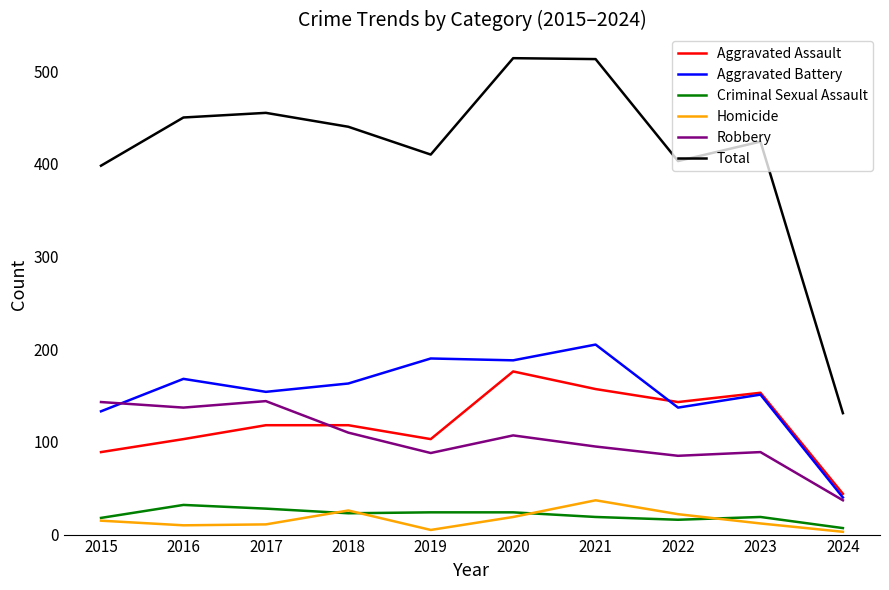

Is it true that Total equals 106 at 2015?

False